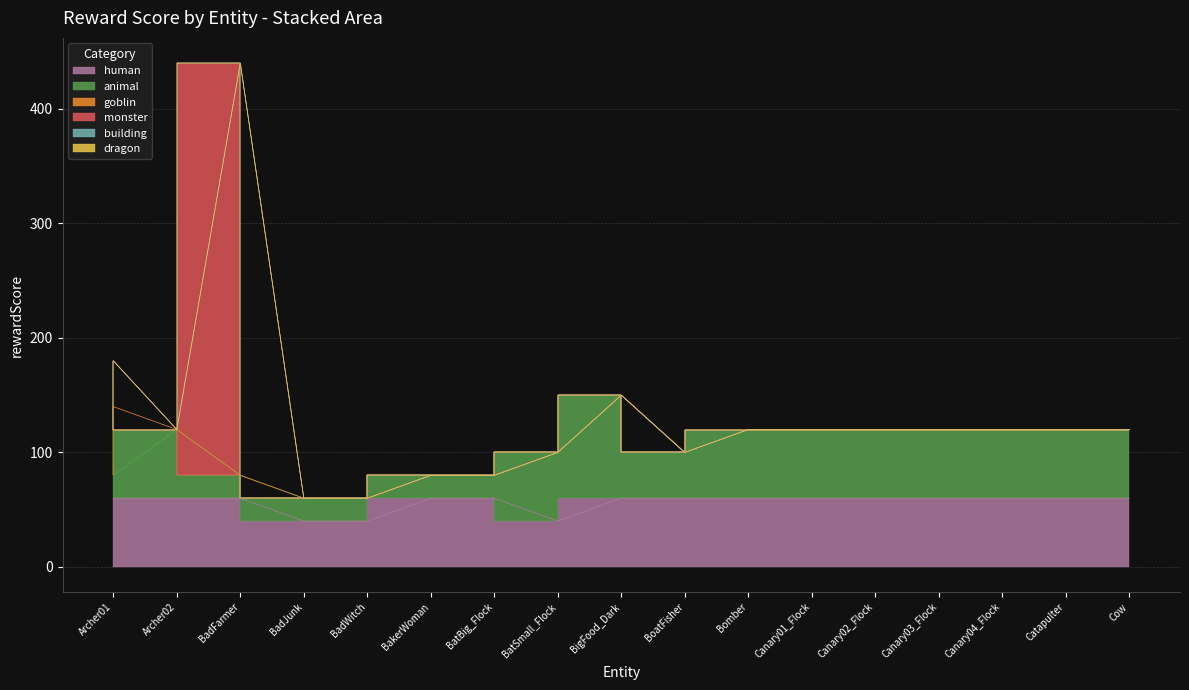

Reading left to right, transcribe all the data shown in this chart.

human: 60	60	60	40	40	60	60	40	60	60	60	60	60	60	60	60	60
animal: 20	60	20	20	20	20	20	60	90	40	60	60	60	60	60	60	60
goblin: 60	0	0	0	0	0	0	0	0	0	0	0	0	0	0	0	0
monster: 40	0	360	0	0	0	0	0	0	0	0	0	0	0	0	0	0
building: 0	0	0	0	0	0	0	0	0	0	0	0	0	0	0	0	0
dragon: 0	0	0	0	0	0	0	0	0	0	0	0	0	0	0	0	0